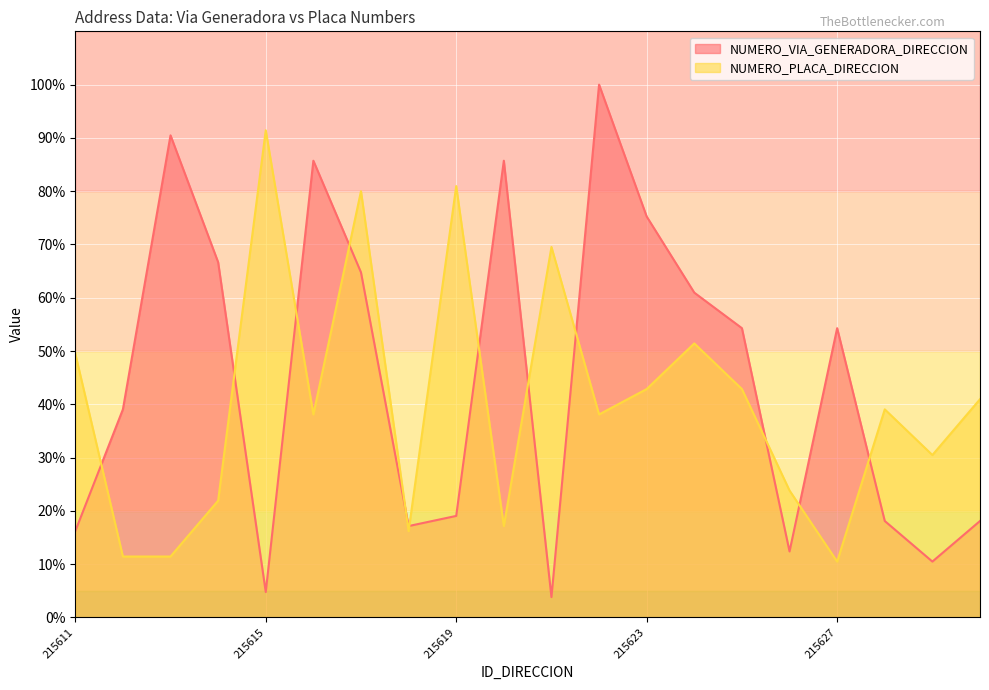

True or false: NUMERO_PLACA_DIRECCION has a value of 39.0 at 215628.

True